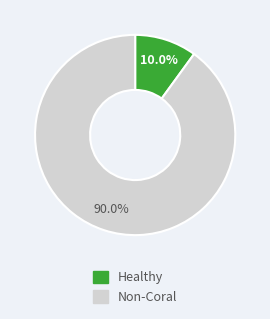

Which category accounts for the majority?

Non-Coral